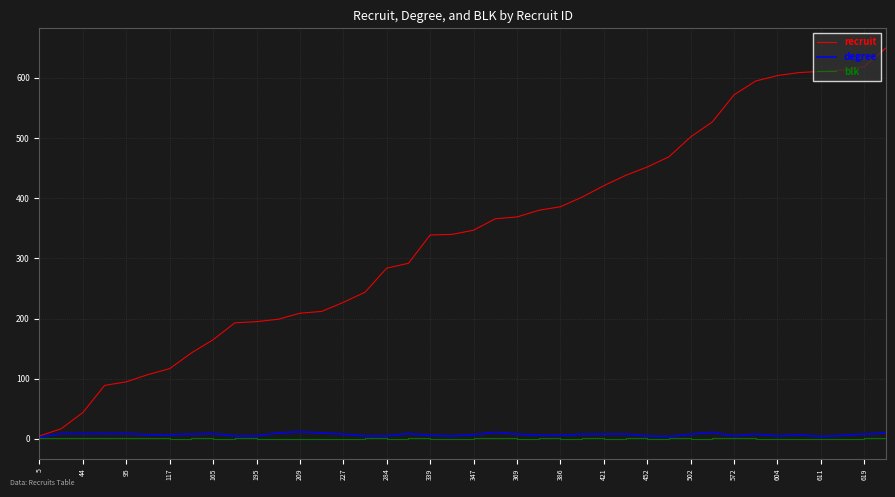

Which series has the largest total across all categories?

recruit